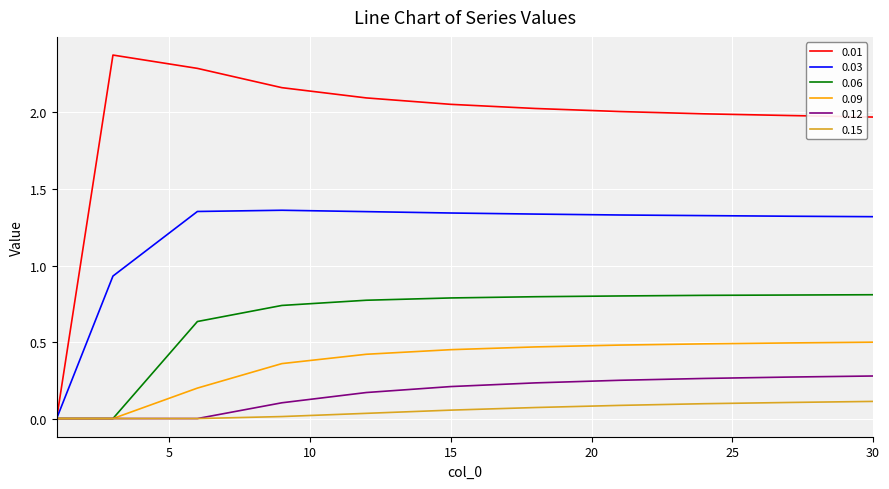

List the series in order of their peak value, highest first.

0.01, 0.03, 0.06, 0.09, 0.12, 0.15